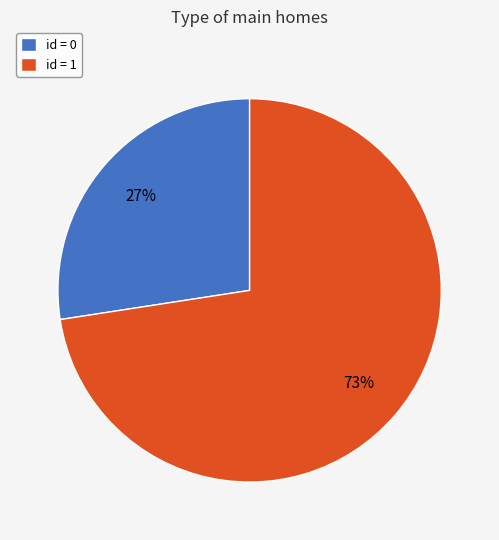

The id = 1 slice represents 73% of the pie. True or false?

True